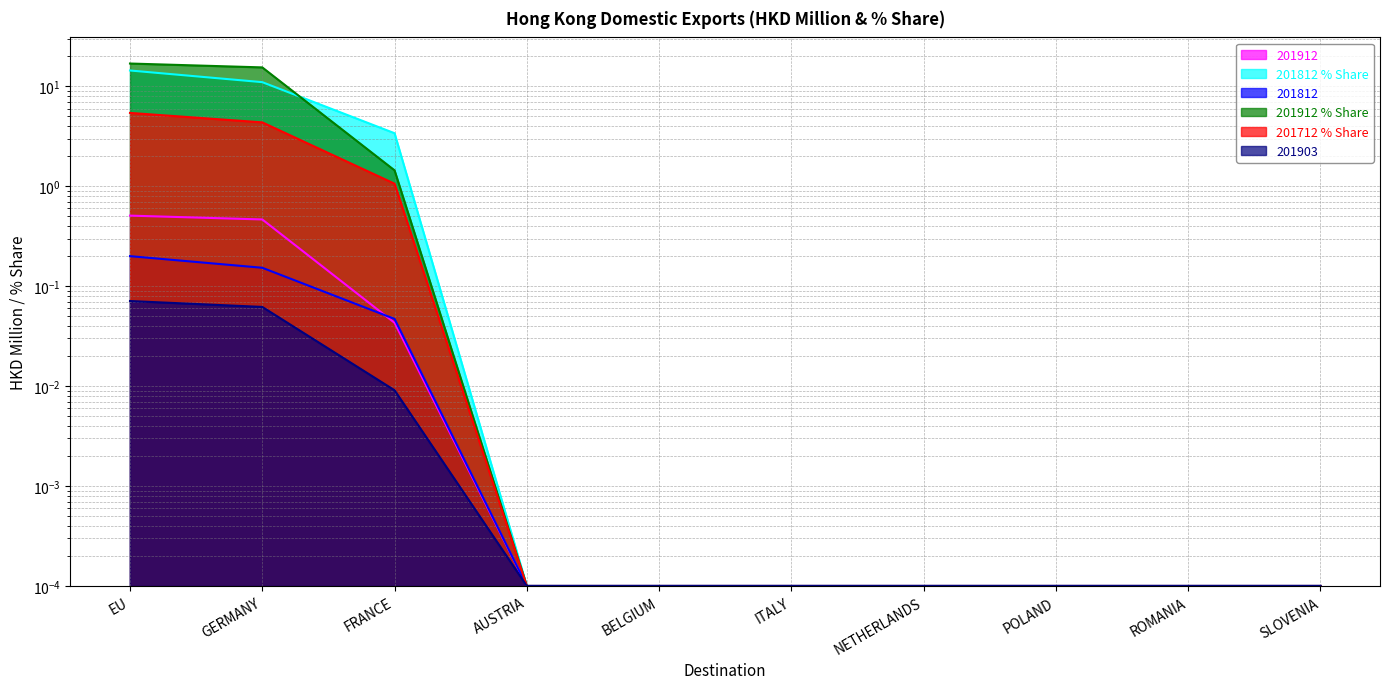

What is the difference between the maximum and minimum values in the 201812_pct_Share series?

14.4